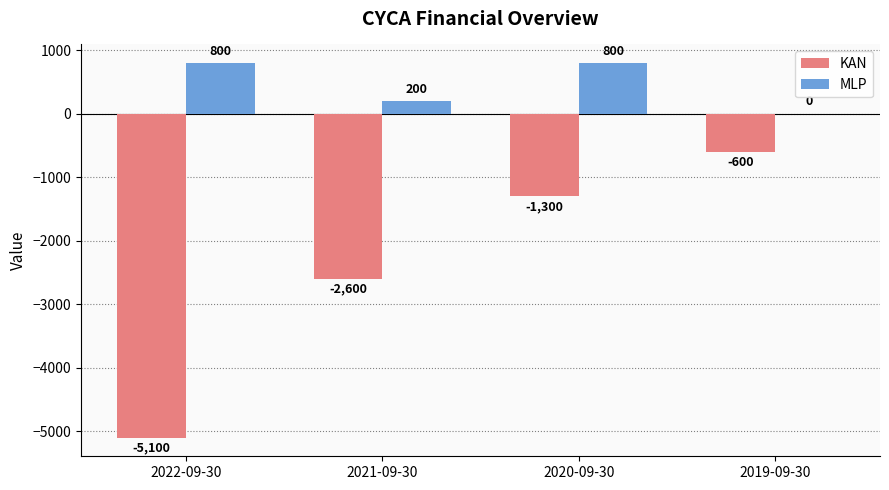

True or false: MLP has a value of 464 at 2020-09-30.

False